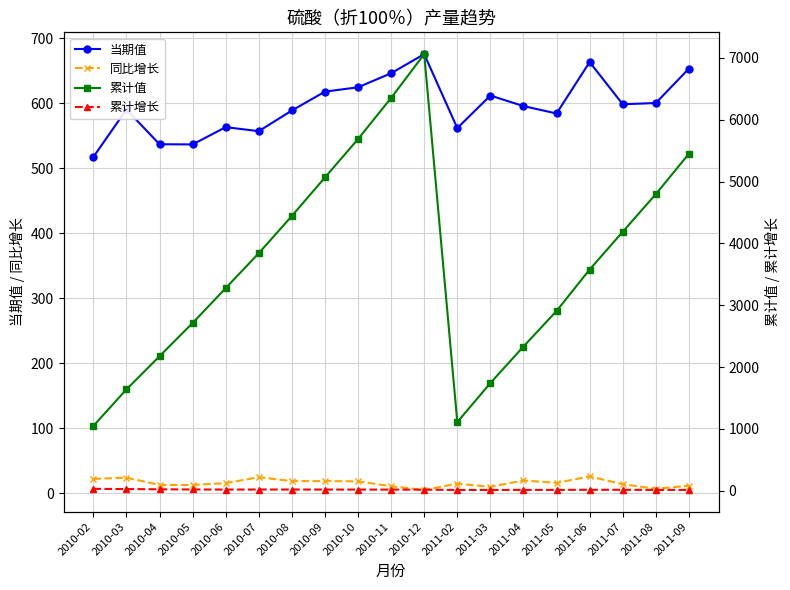

What is the minimum value shown in the chart?

5.3